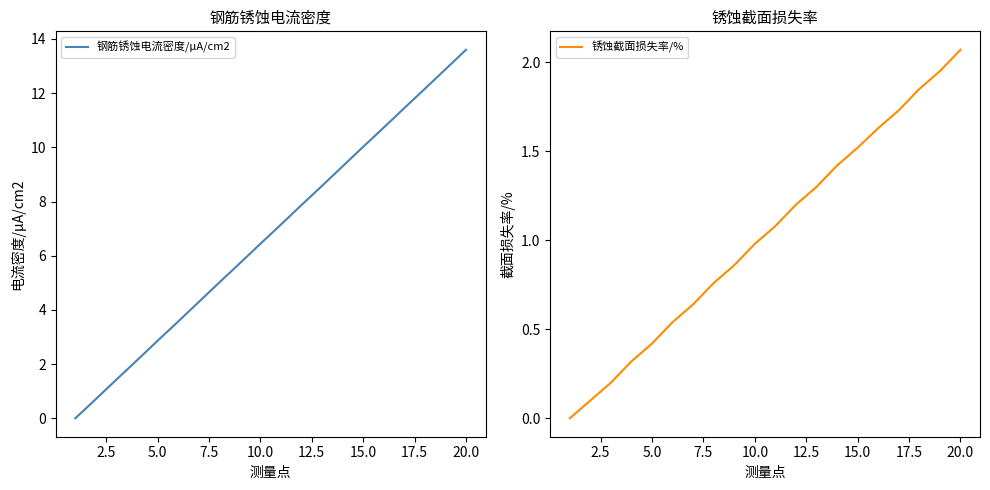

Is this an area chart (filled region under the line)?

No